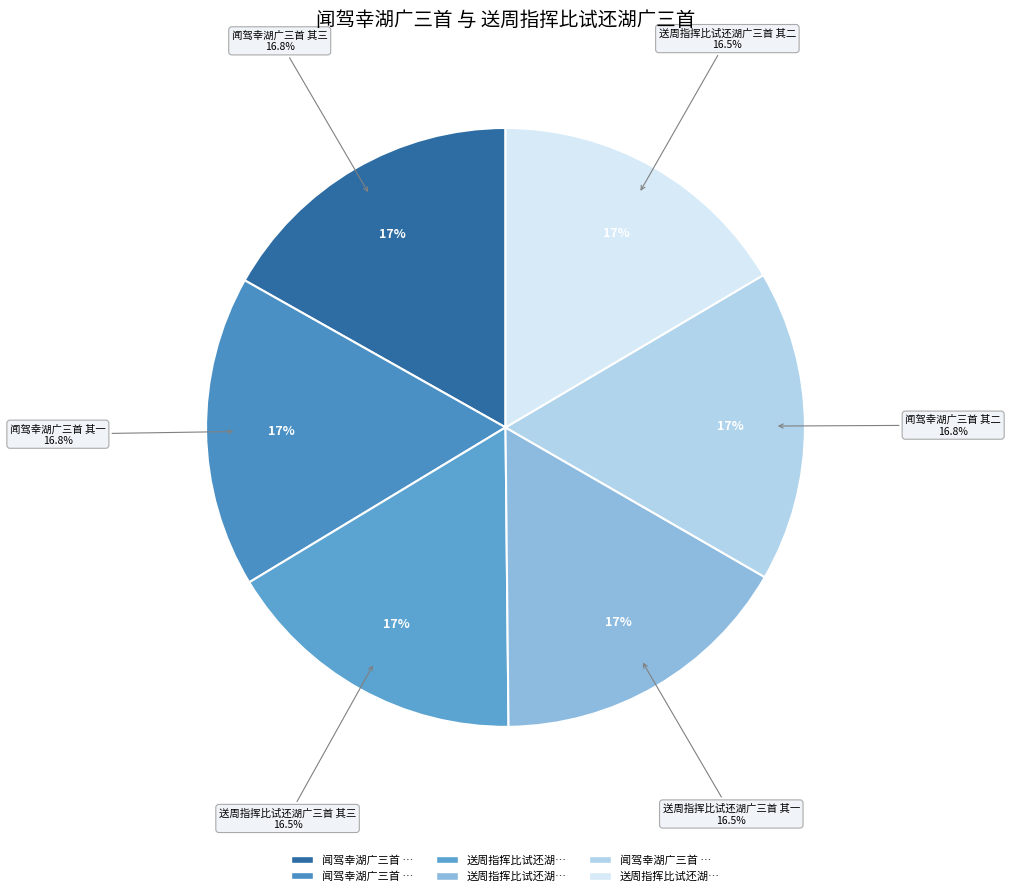

True or false: 闻驾幸湖广三首 其三 accounts for 25% of the total.

False